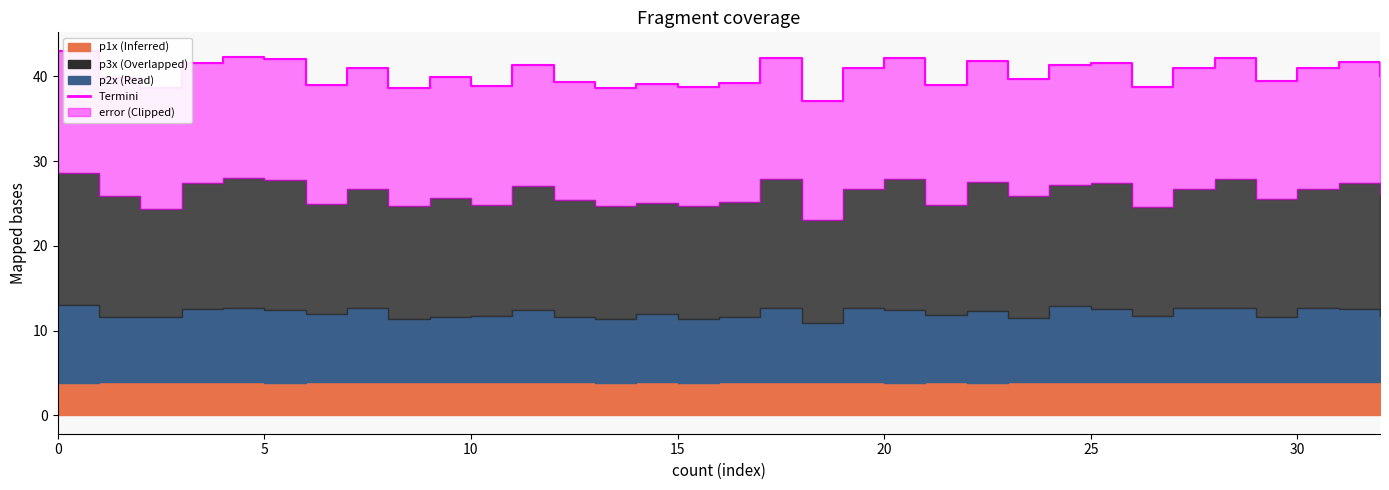

What is the label of the 31st point from the left?

30